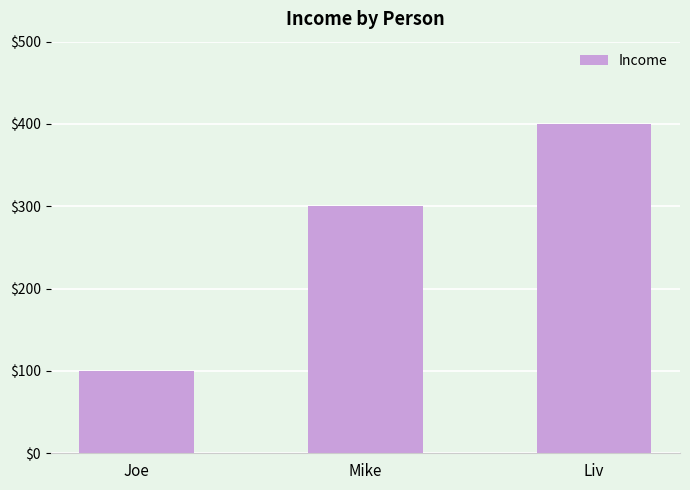

Between Liv and Joe, which is larger?

Liv